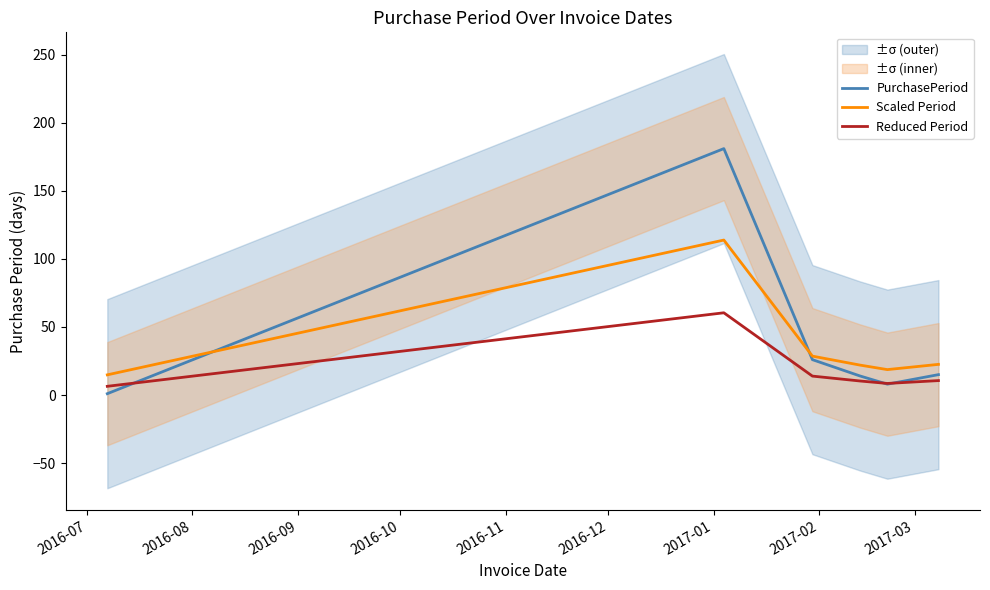

True or false: Reduced Period and Scaled Period intersect in this chart.

False